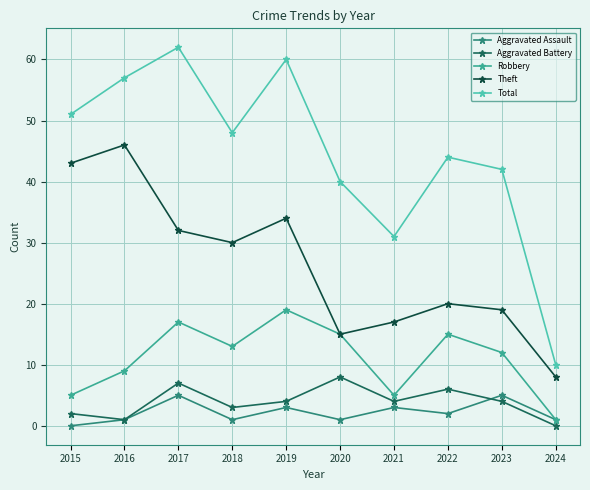

Is it true that Theft equals 46 at 2016?

True